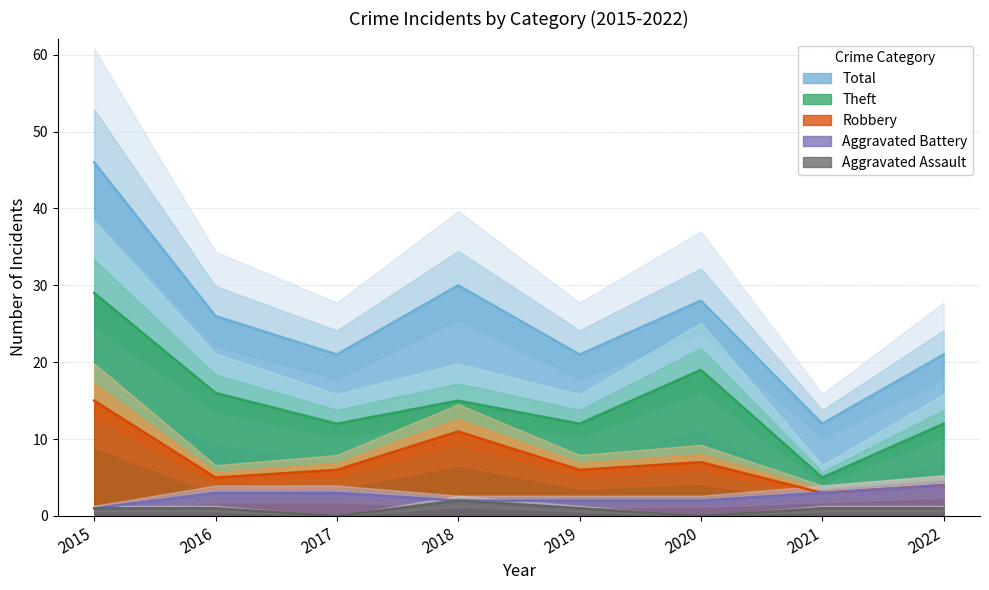

Reading left to right, transcribe all the data shown in this chart.

Aggravated Assault: 1	1	0	2	1	0	1	1
Aggravated Battery: 1	3	3	2	2	2	3	4
Robbery: 15	5	6	11	6	7	3	4
Theft: 29	16	12	15	12	19	5	12
Total: 46	26	21	30	21	28	12	21